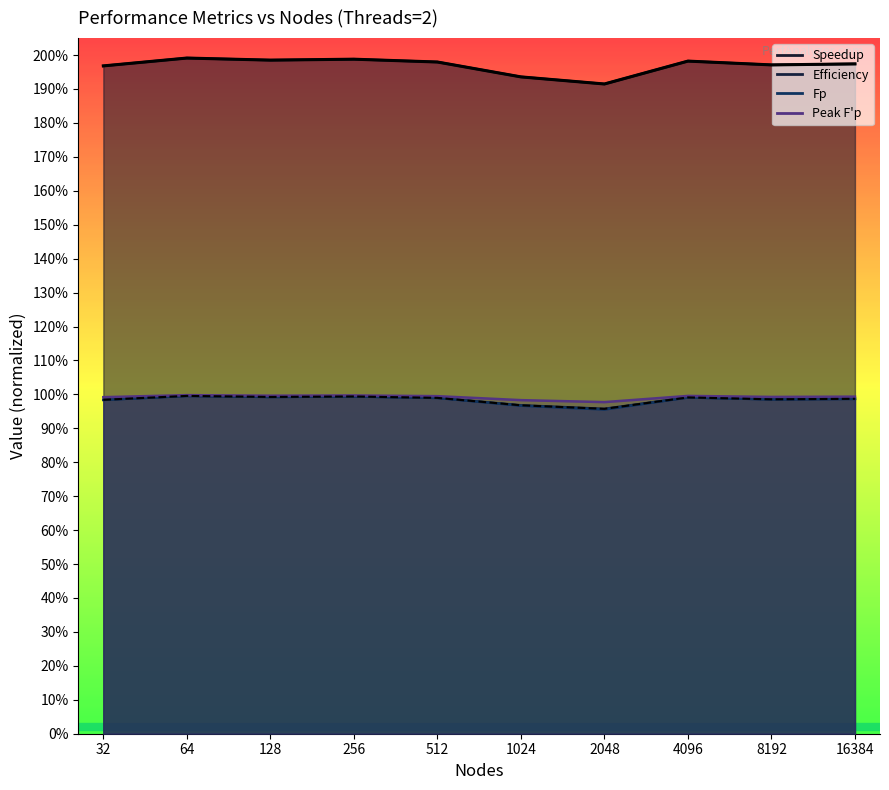

What is the difference between the Speedup values at 2048 and 8192?

0.1